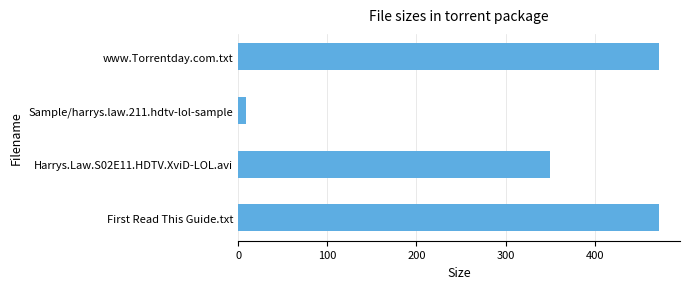

What is the ratio of the value at Harrys.Law.S02E11.HDTV.XviD-LOL.avi to the value at www.Torrentday.com.txt?

0.7